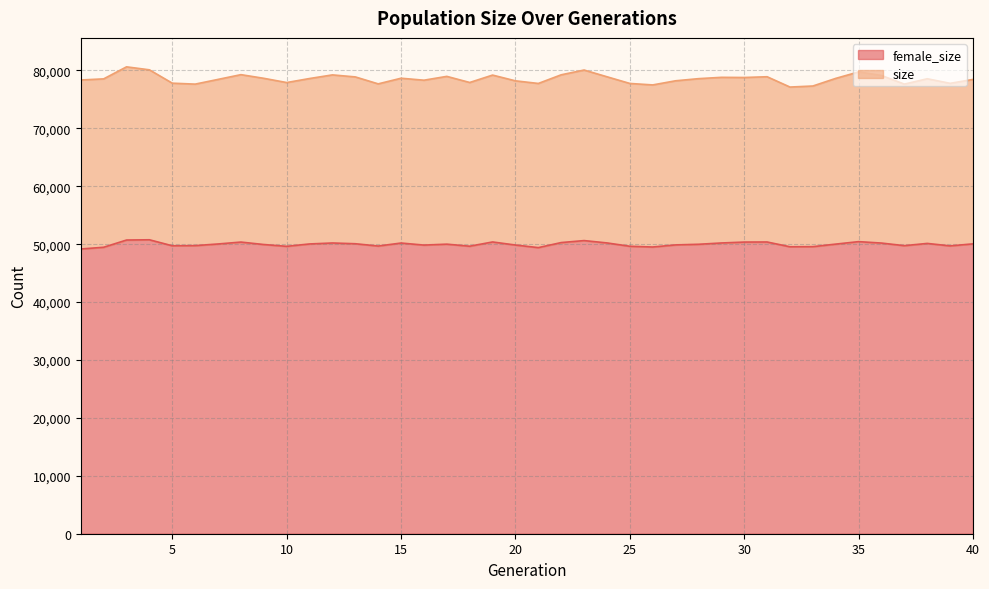

At which label is female_size closest to 49961?

28